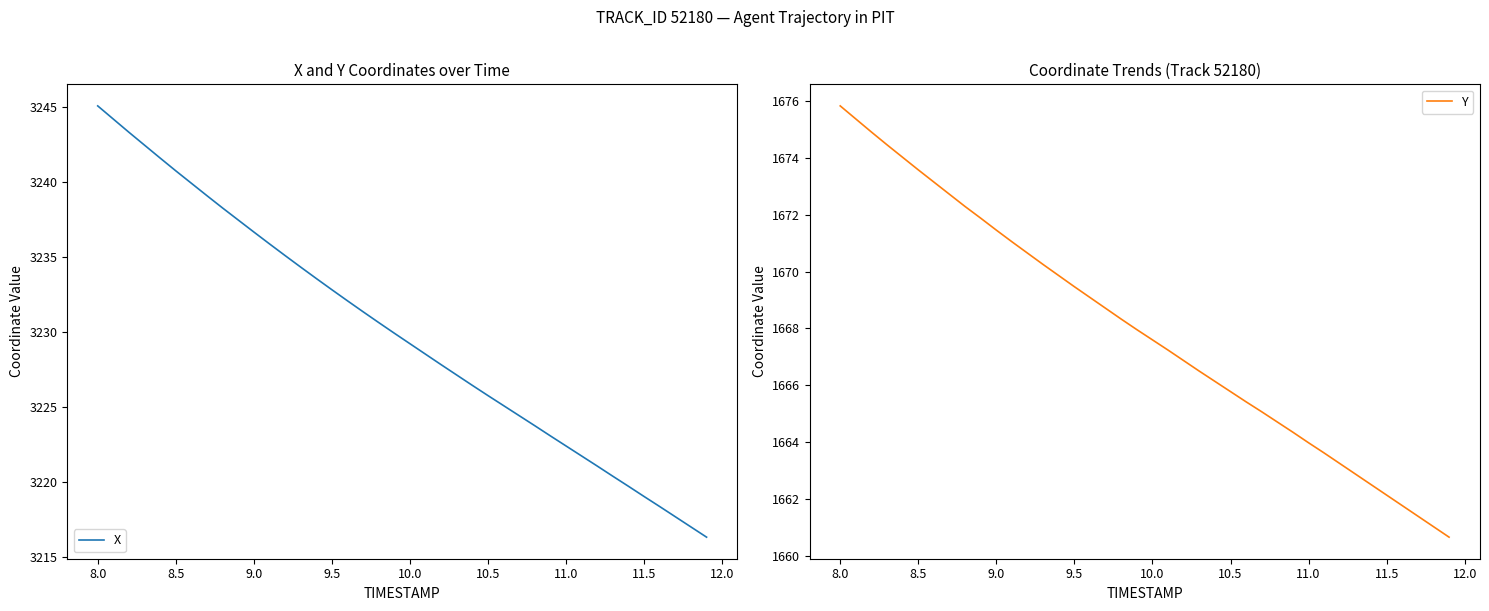

At which label does X reach its peak?

8.0